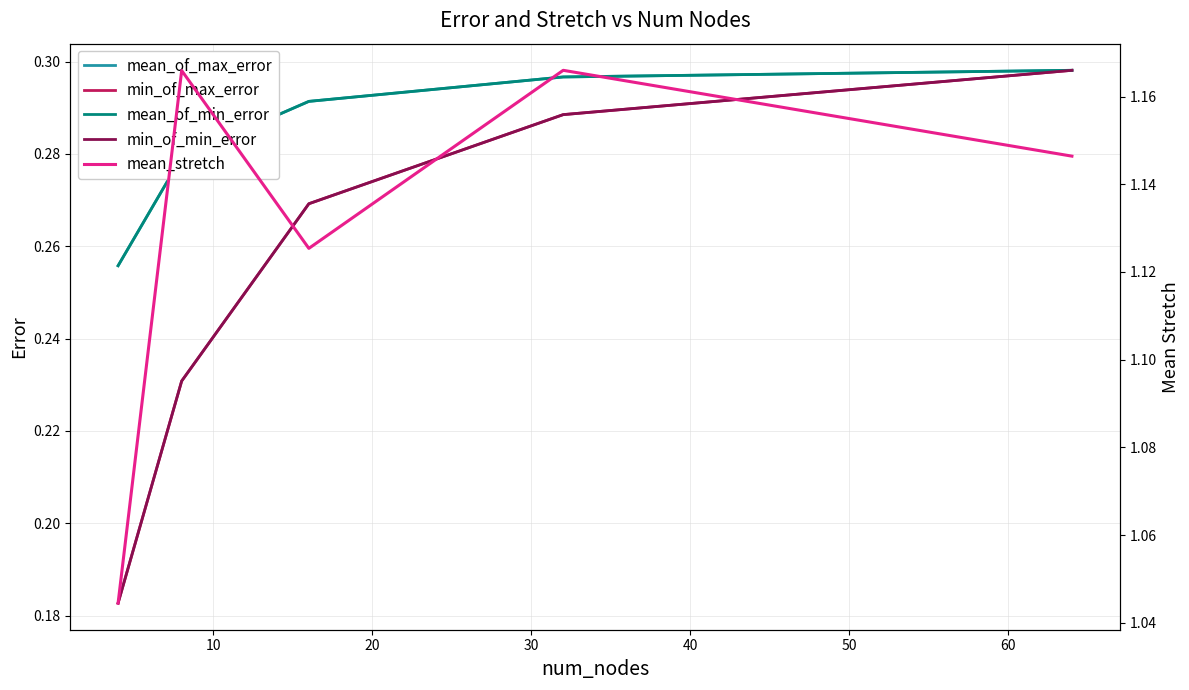

Is it true that min_of_max_error equals 0.3 at 30?

True